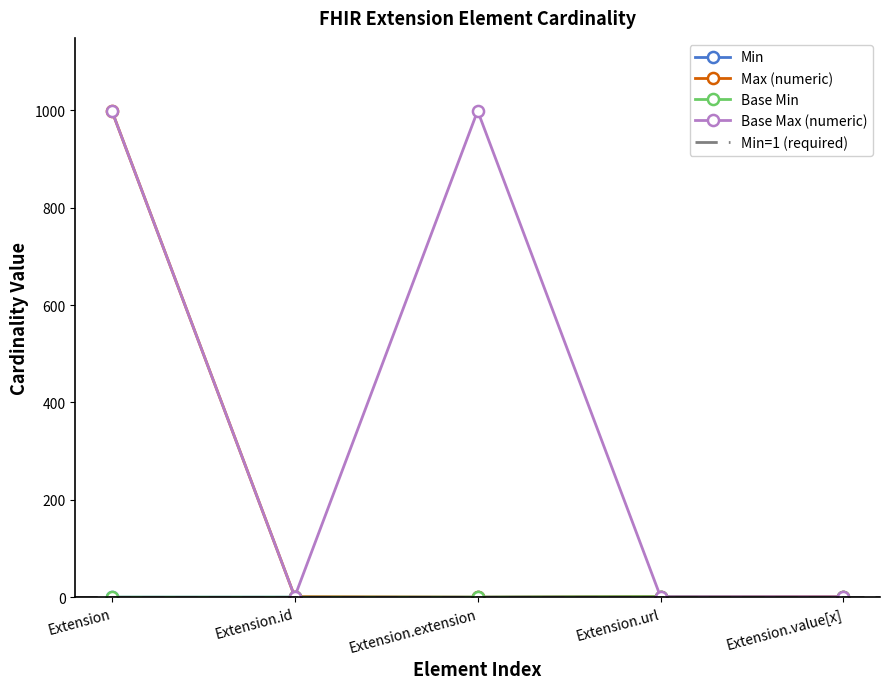

List the series in order of their peak value, highest first.

Max (numeric), Base Max (numeric), Min, Base Min